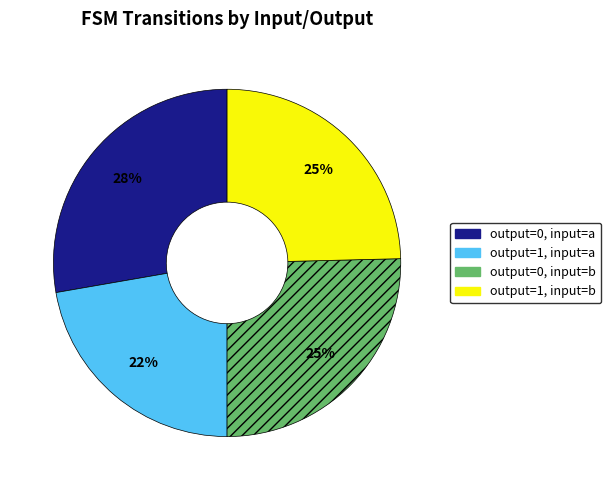

Is there any slice that represents more than half of the pie?

No